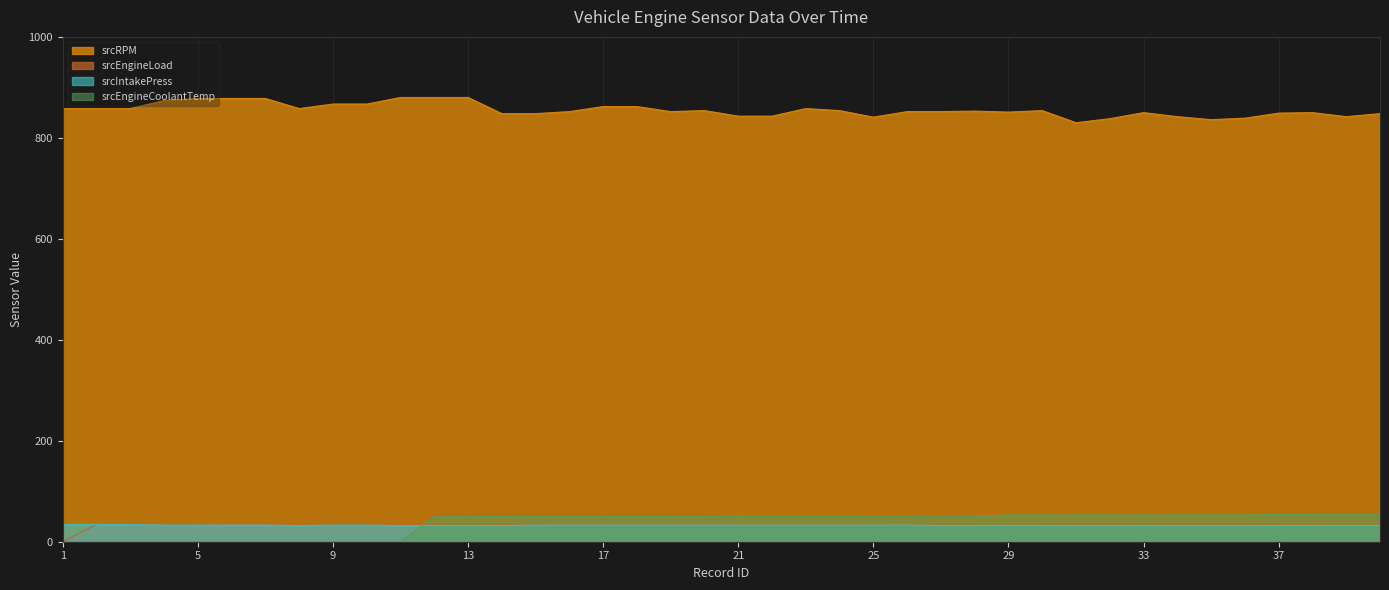

What is the difference between the srcEngineLoad values at 10 and 28?

0.8